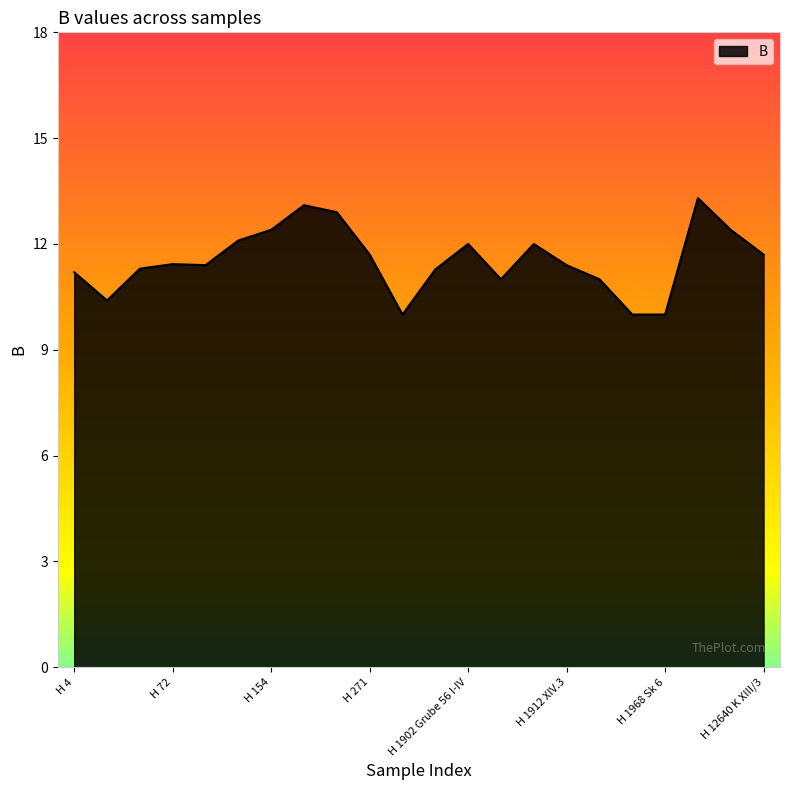

How many lines are shown in the chart?

1